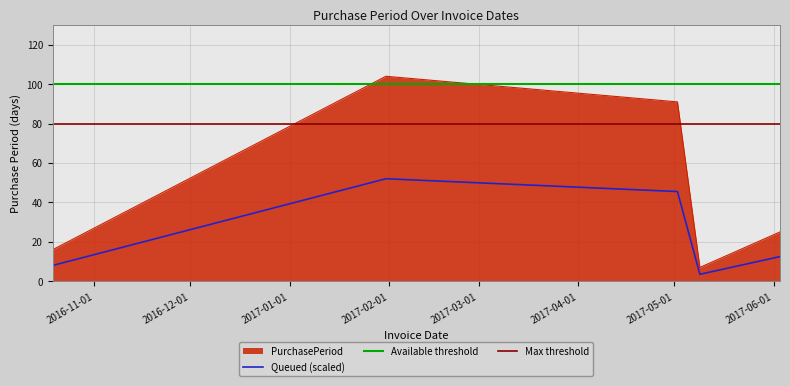

Is it true that the value at 2017-05-09 is 7?

True